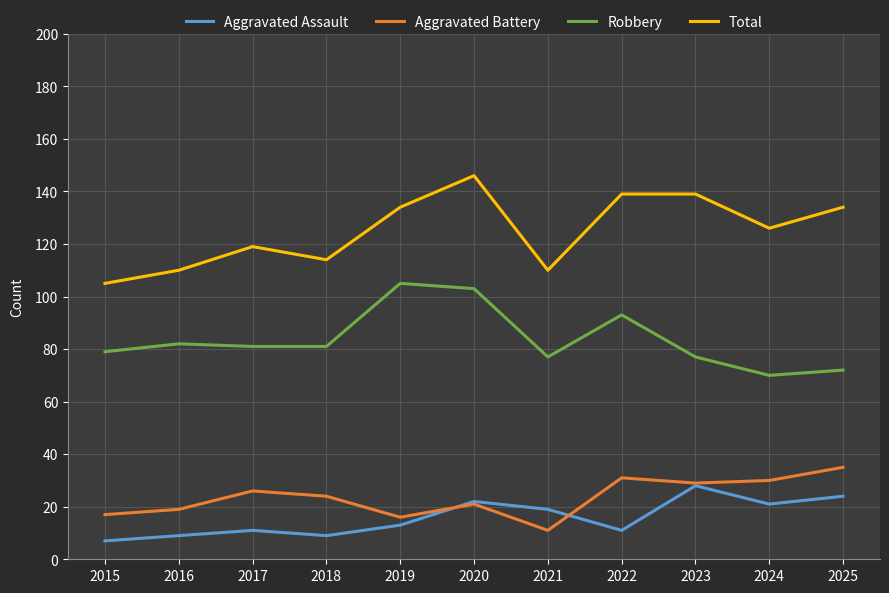

At 2019, list the series in order from smallest to largest.

Aggravated Assault, Aggravated Battery, Robbery, Total